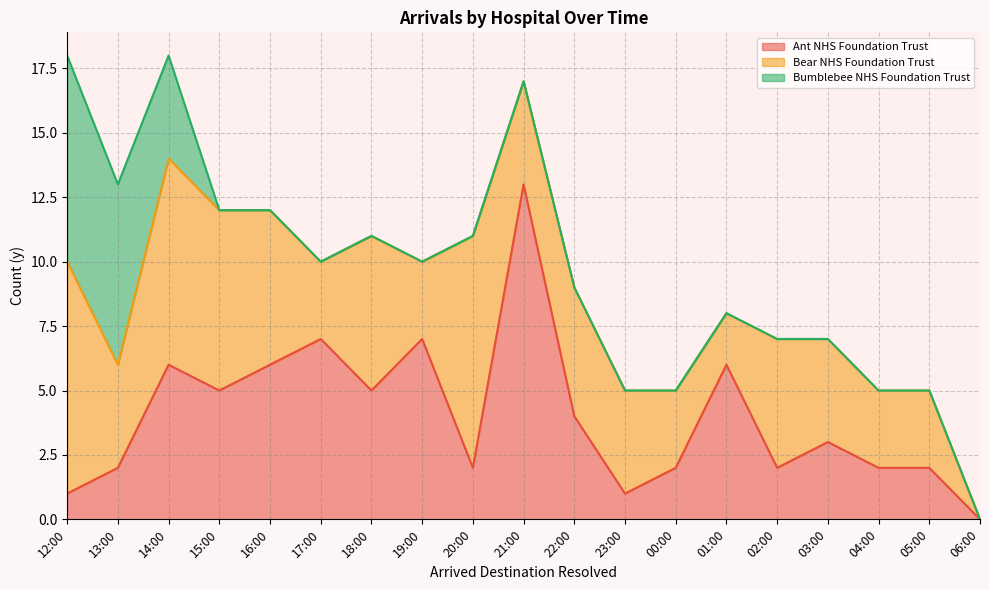

Which series has the widest spread of values?

Ant NHS Foundation Trust